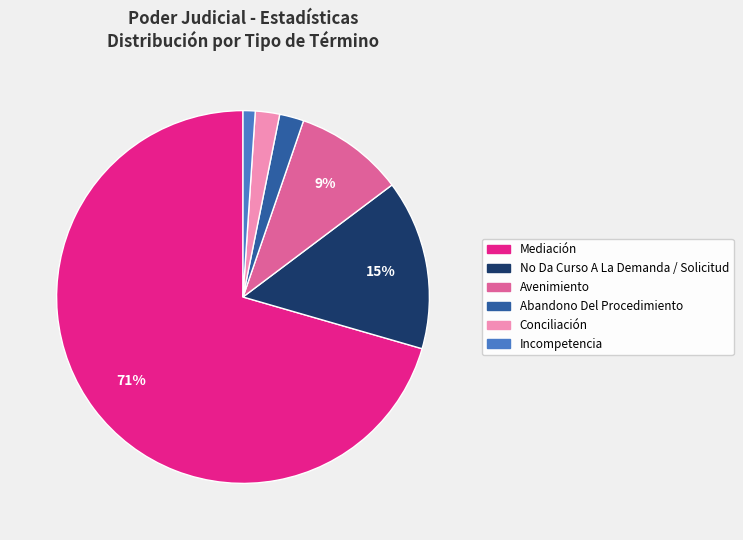

To the nearest percent, what portion does Conciliación represent?

2%